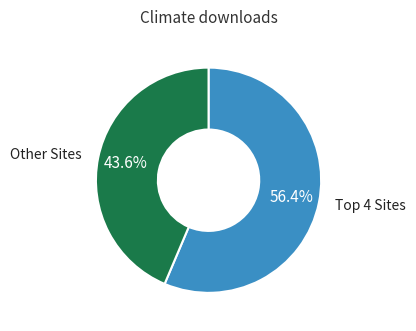

Does any single category account for the majority?

Yes